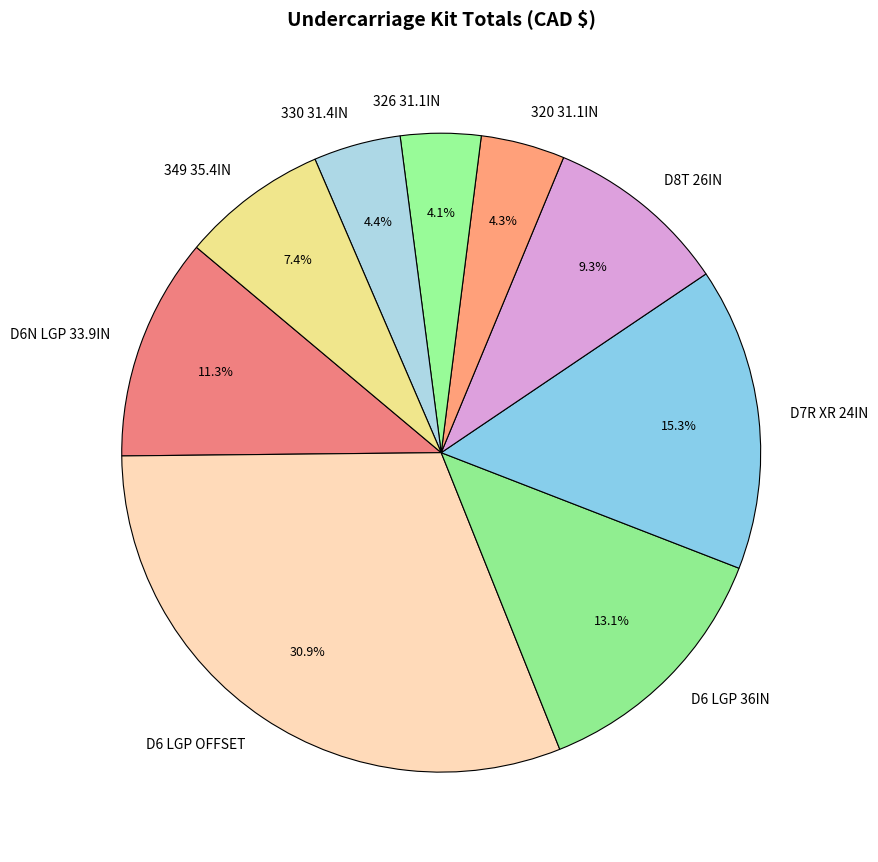

Which slice is the largest?

D6 LGP OFFSET